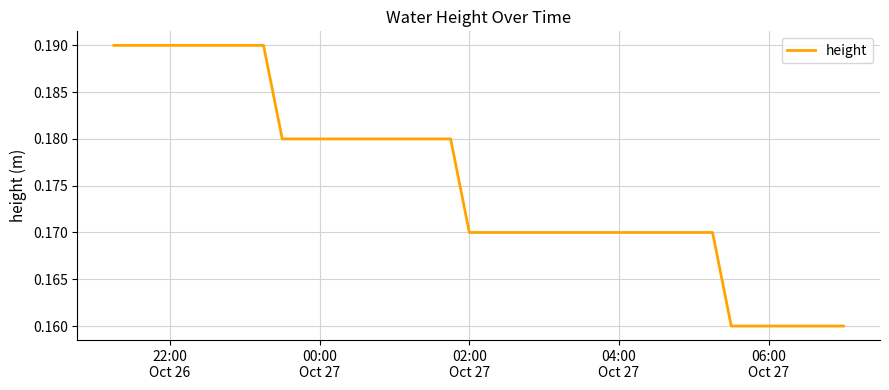

Does the chart display data point markers on the line(s)?

No